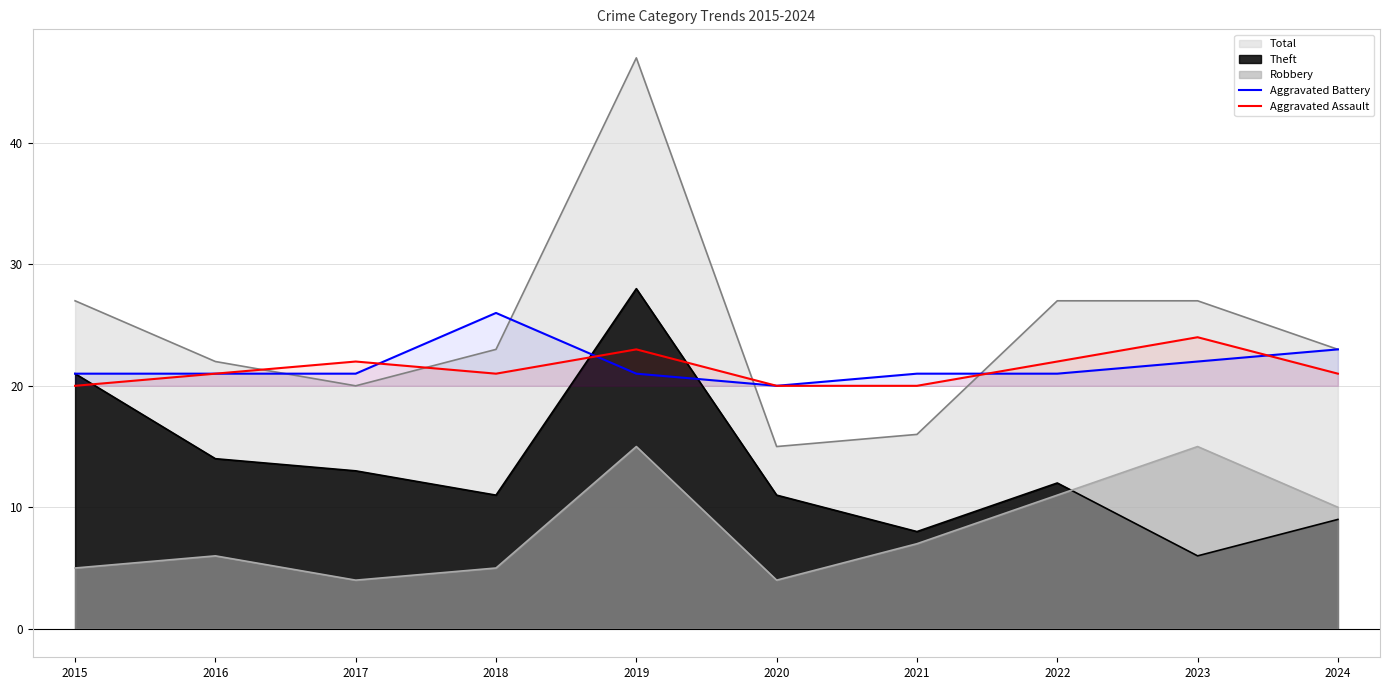

In Aggravated Assault, how many points are higher than both neighbors (excluding endpoints)?

3